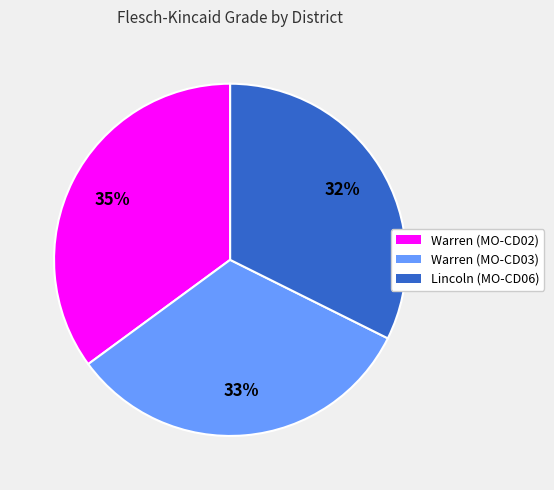

Between Warren (MO-CD02) and Lincoln (MO-CD06), which is larger?

Warren (MO-CD02)